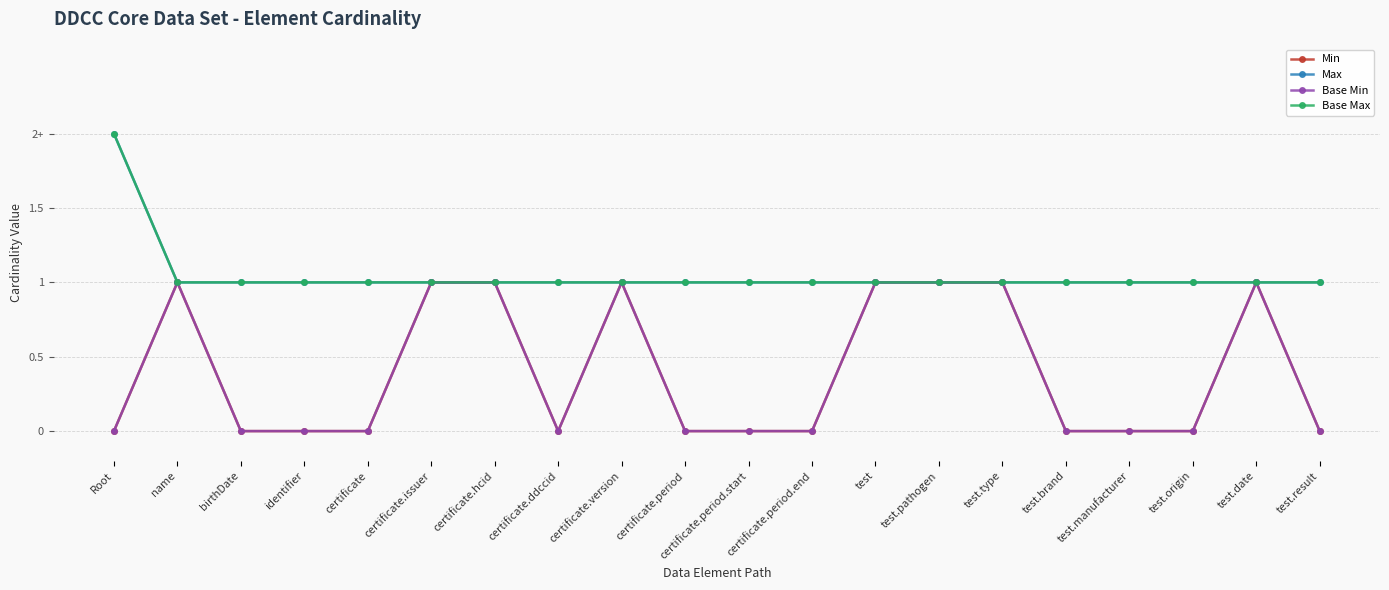

Does the chart have visible grid lines?

Yes